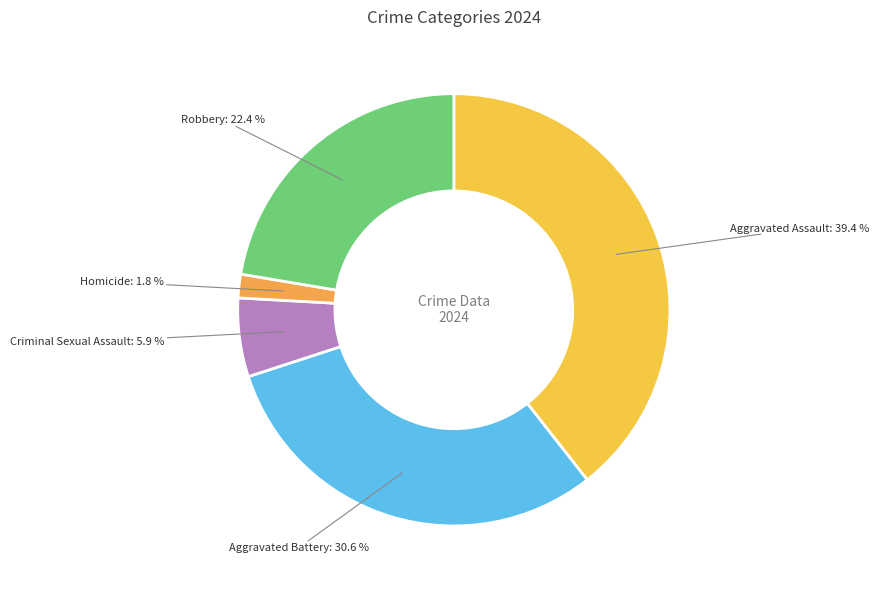

Between Homicide and Aggravated Assault, which is larger?

Aggravated Assault